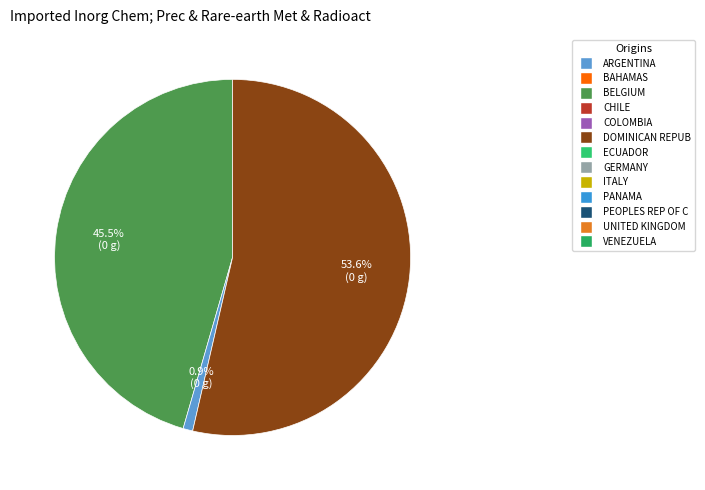

Does any single category account for the majority?

Yes